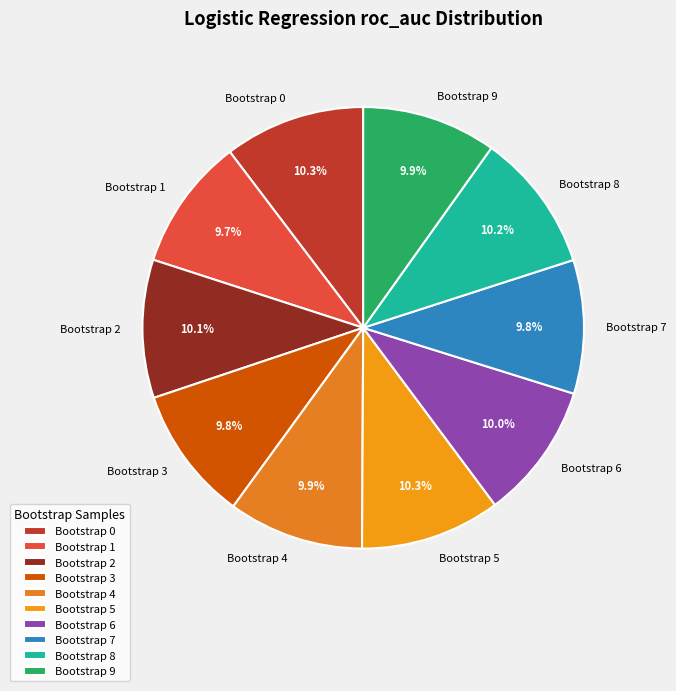

Is it true that Bootstrap 0 is 23% of the pie?

False